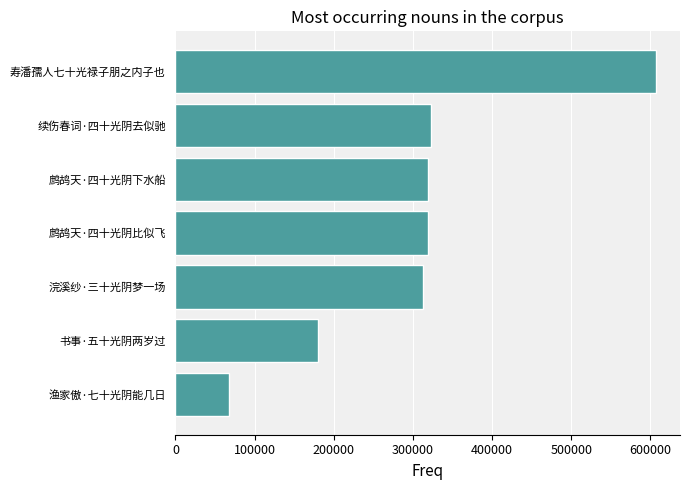

Which label corresponds to the smallest value in the chart?

渔家傲·七十光阴能几日